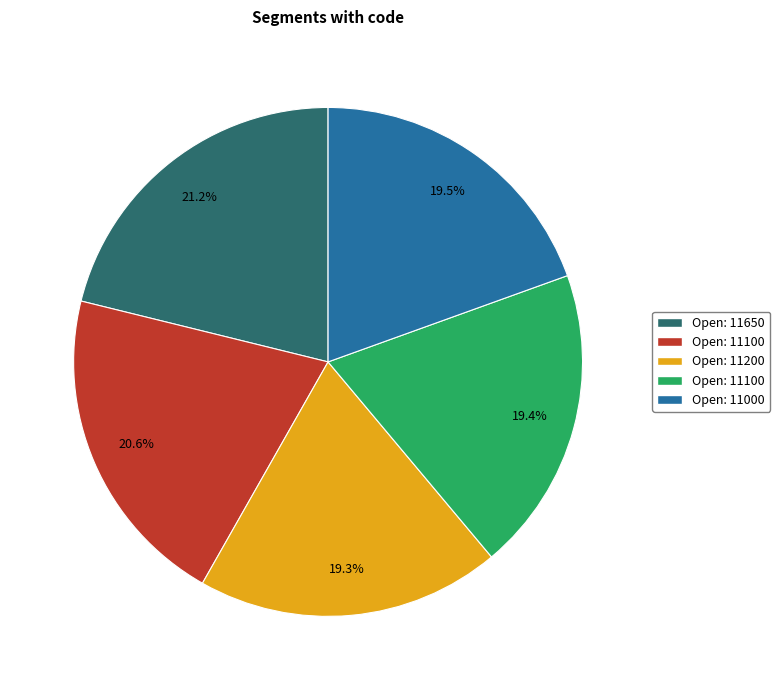

Is there a majority slice in this chart?

No